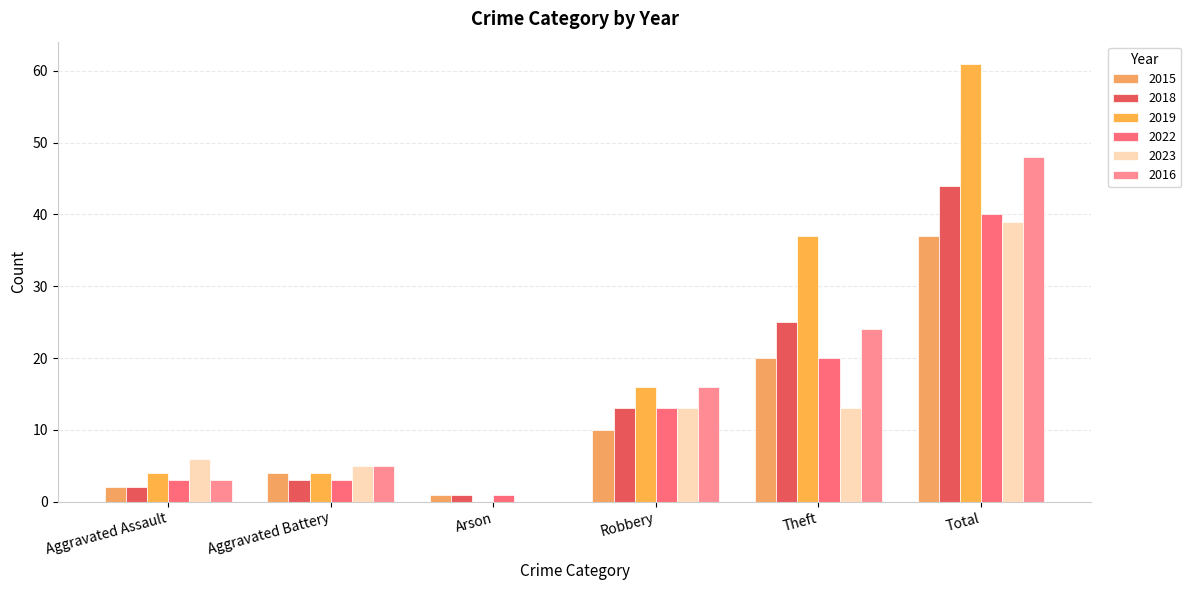

What is the label of the 4th bar from the right?

Arson